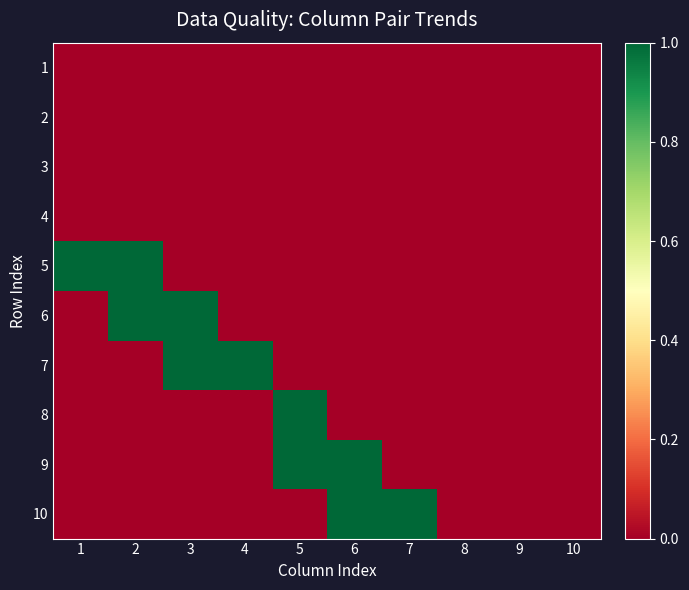

Reading right to left, extract all data points from this chart.

1: 10=0	9=0	8=0	7=0	6=0	5=0	4=0	3=0	2=0	1=0
2: 10=0	9=0	8=0	7=0	6=0	5=0	4=0	3=0	2=0	1=0
3: 10=0	9=0	8=0	7=0	6=0	5=0	4=0	3=0	2=0	1=0
4: 10=0	9=0	8=0	7=0	6=0	5=0	4=0	3=0	2=0	1=0
5: 10=0	9=0	8=0	7=0	6=0	5=0	4=0	3=0	2=1	1=1
6: 10=0	9=0	8=0	7=0	6=0	5=0	4=0	3=1	2=1	1=0
7: 10=0	9=0	8=0	7=0	6=0	5=0	4=1	3=1	2=0	1=0
8: 10=0	9=0	8=0	7=0	6=0	5=1	4=0	3=0	2=0	1=0
9: 10=0	9=0	8=0	7=0	6=1	5=1	4=0	3=0	2=0	1=0
10: 10=0	9=0	8=0	7=1	6=1	5=0	4=0	3=0	2=0	1=0